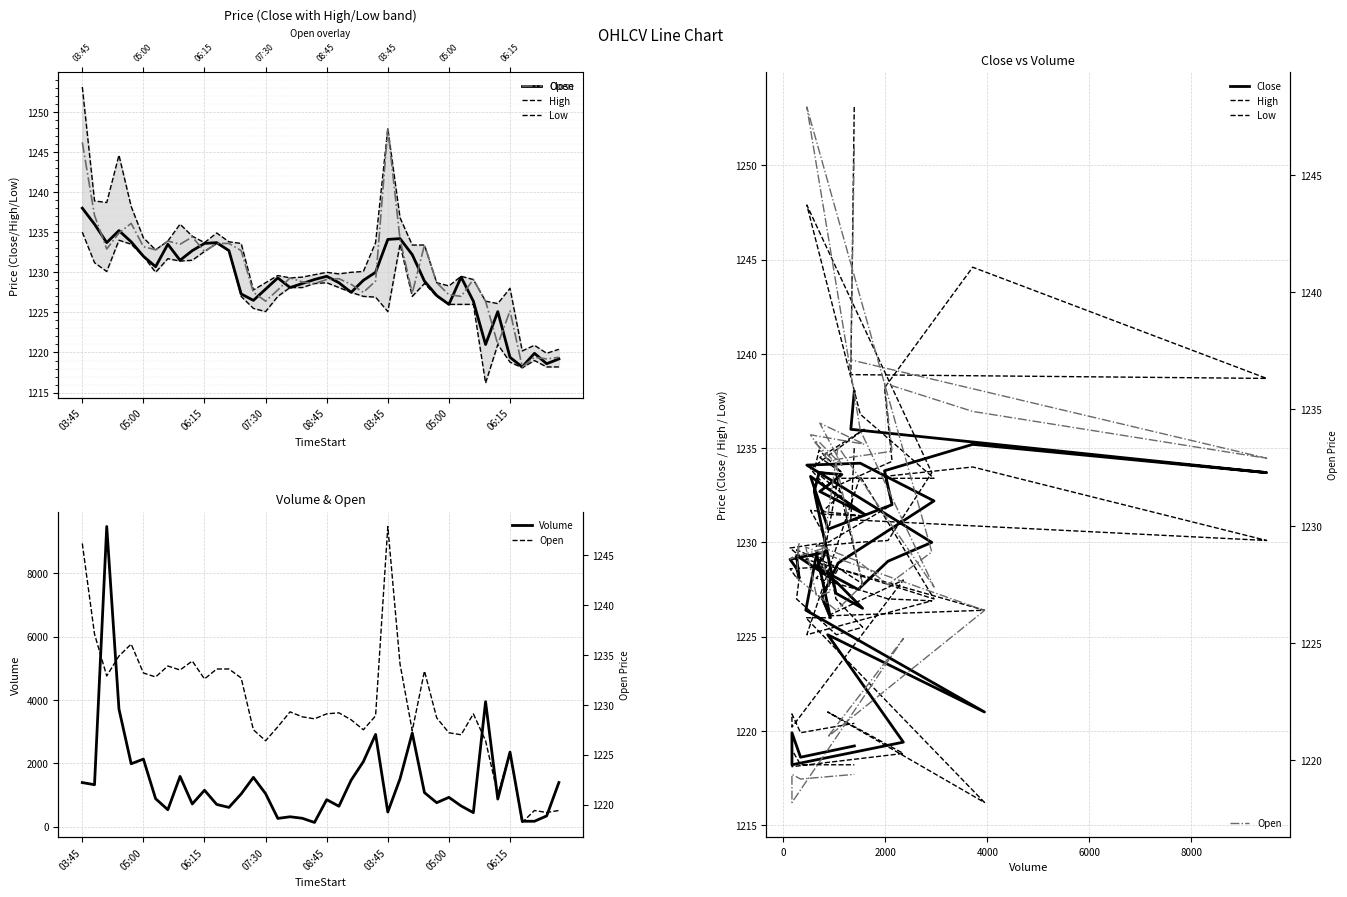

What is the value of the Open point at the 15th from the left?

1227.5